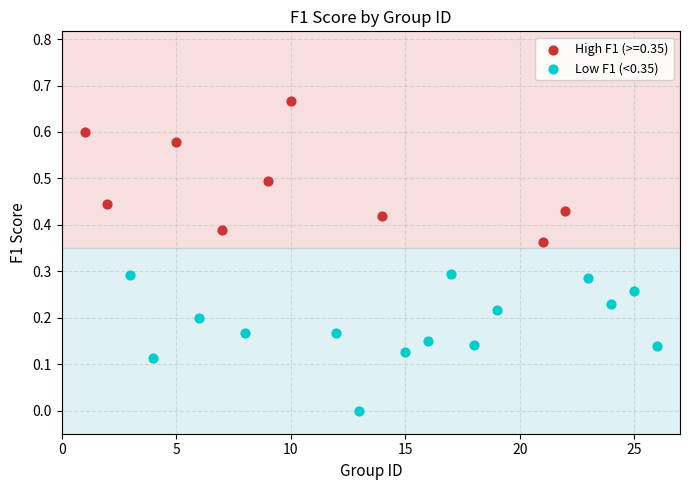

Which series reaches the maximum Y coordinate?

High F1 (>=0.35)